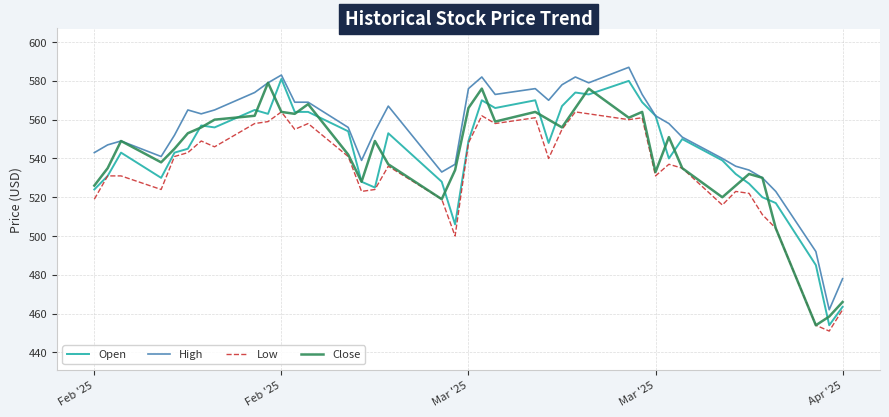

What is the maximum value for Open?

581.0